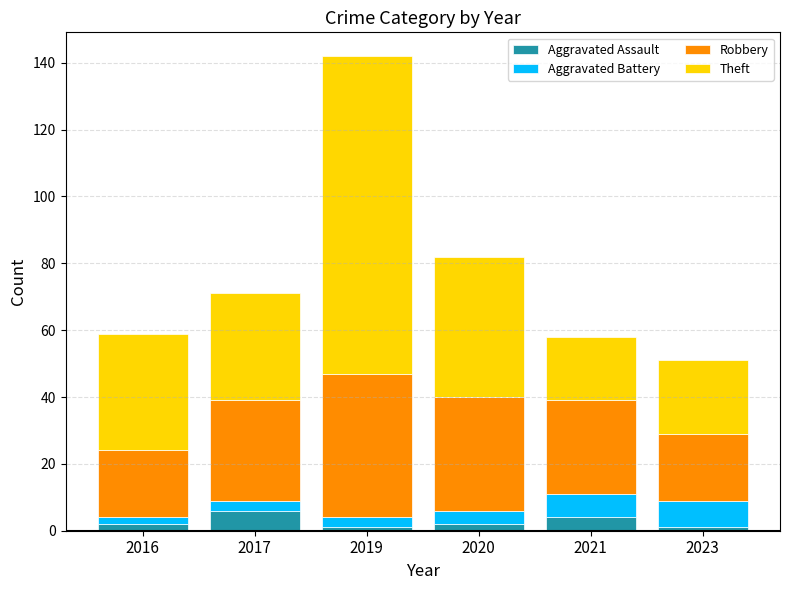

What is the difference between the maximum and minimum values in the Aggravated Assault series?

5